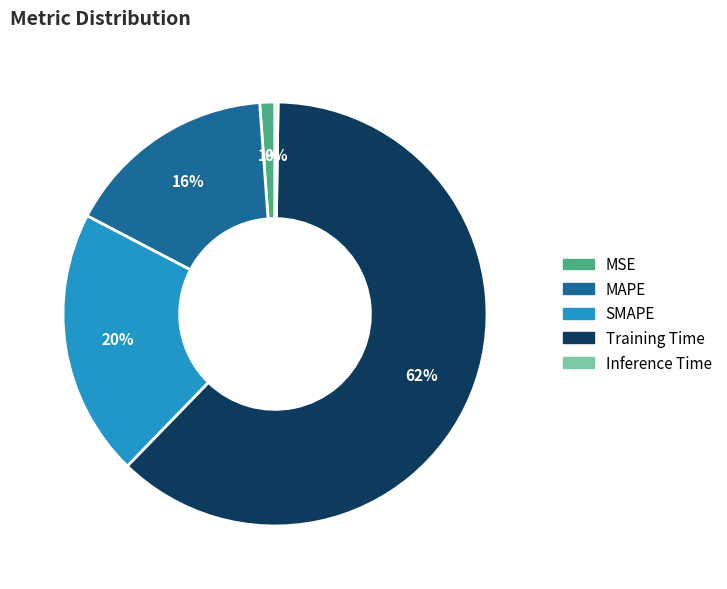

Between Training Time and MSE, which is larger?

Training Time